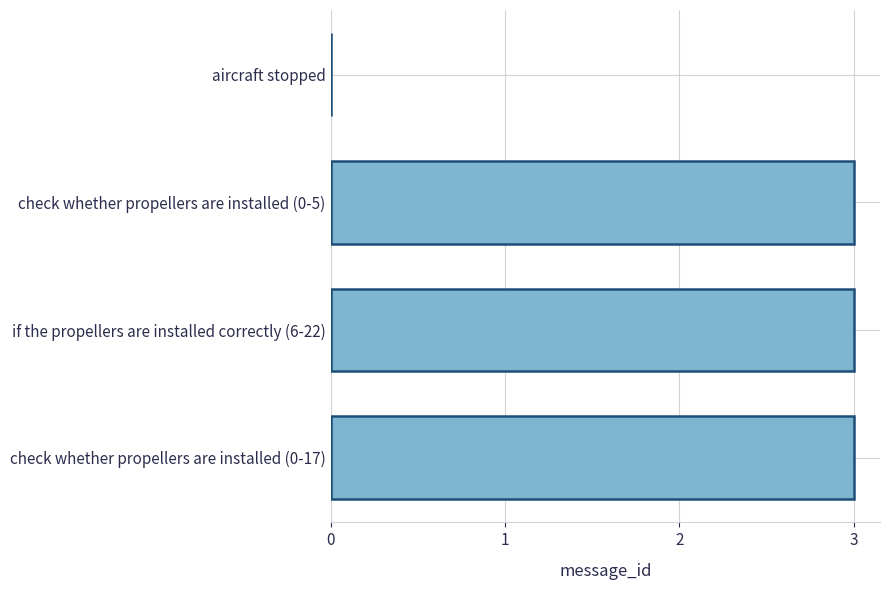

What is the maximum value shown in the chart?

3